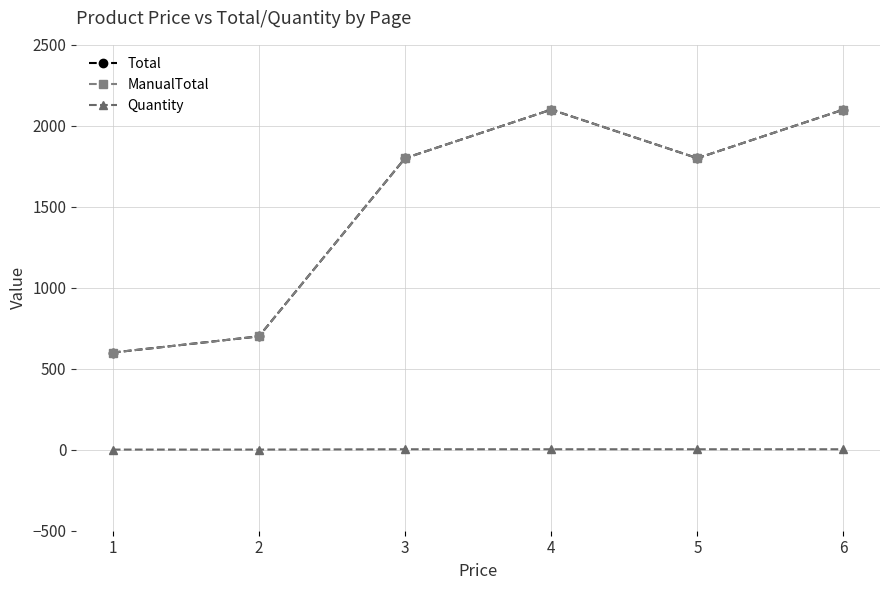

Reading left to right, extract all data points from this chart.

Total: 600	700	1800	2100	1800	2100
ManualTotal: 600	700	1800	2100	1800	2100
Quantity: 1	1	3	3	3	3